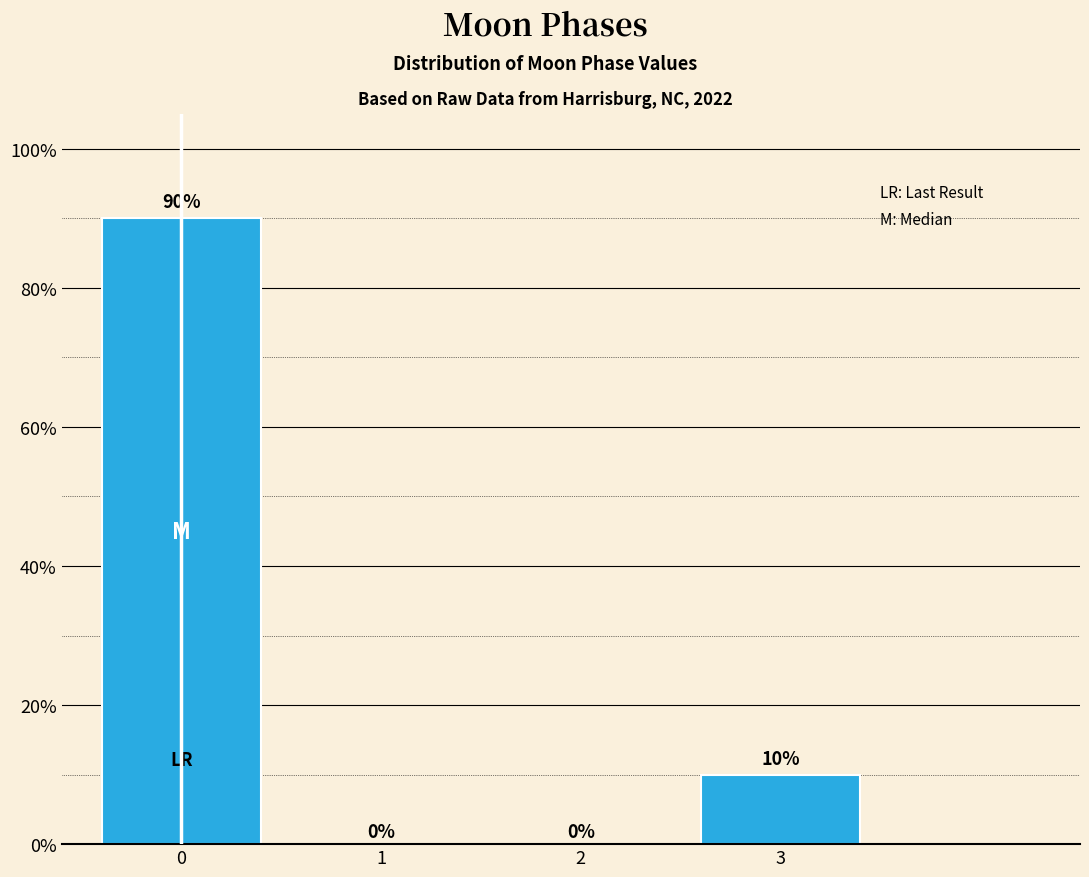

Reading left to right, transcribe all the data shown in this chart.

0=90	3=10